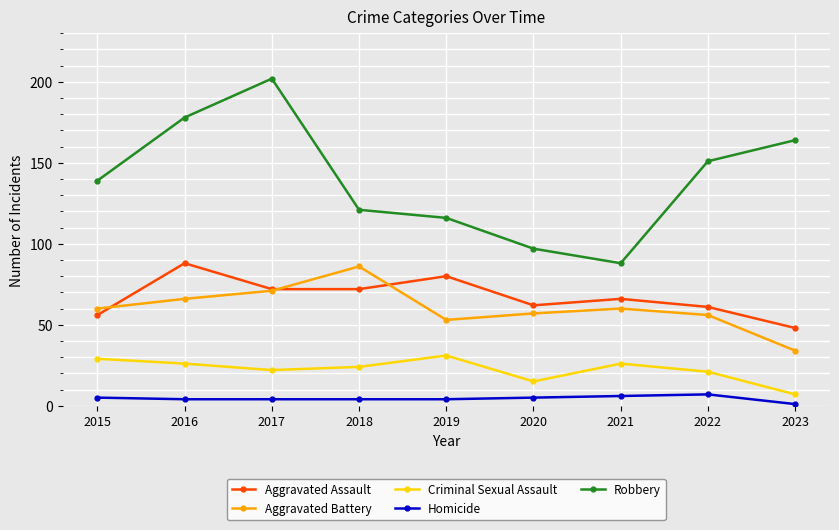

Count the number of data series in this chart.

5